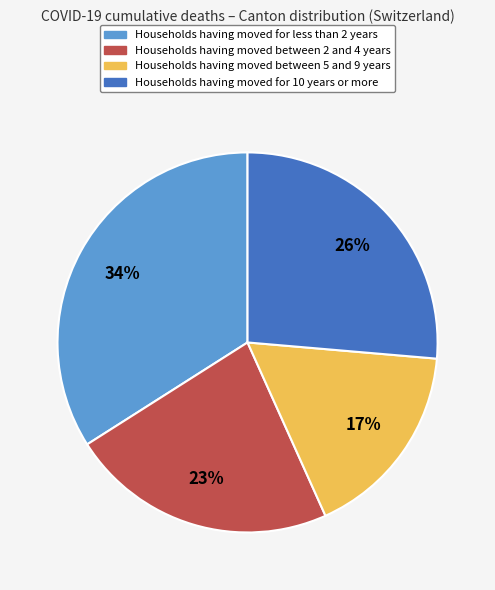

How many slices are in this pie chart?

4